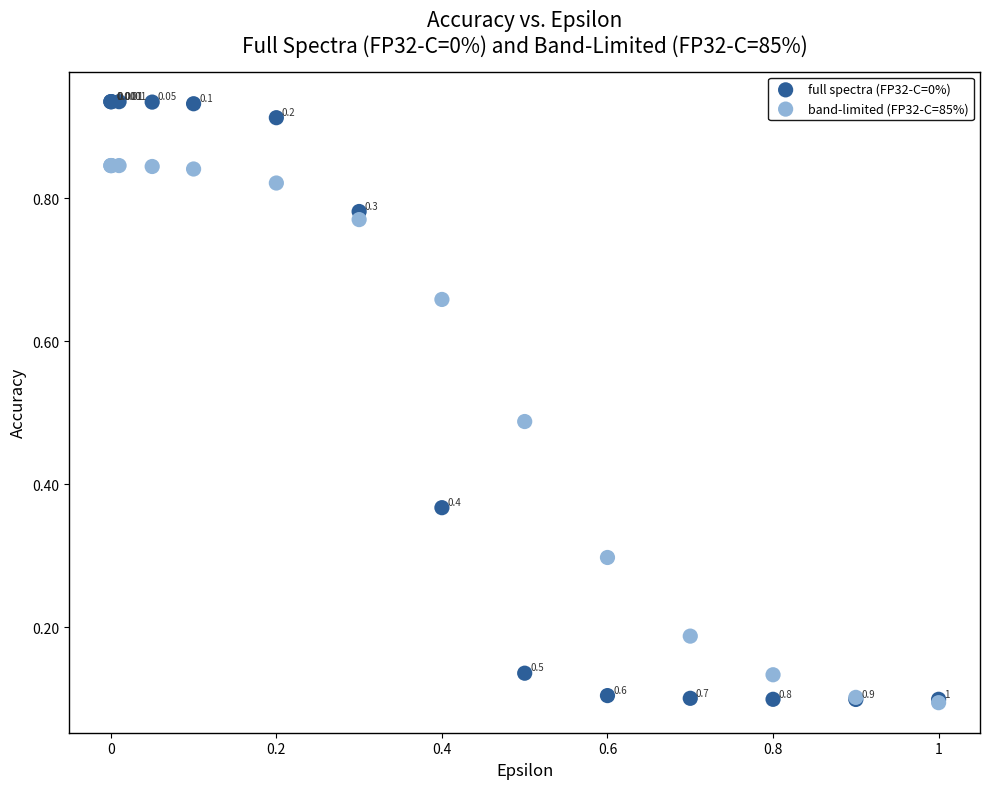

Which series reaches the minimum Y coordinate?

band-limited (FP32-C=85%)